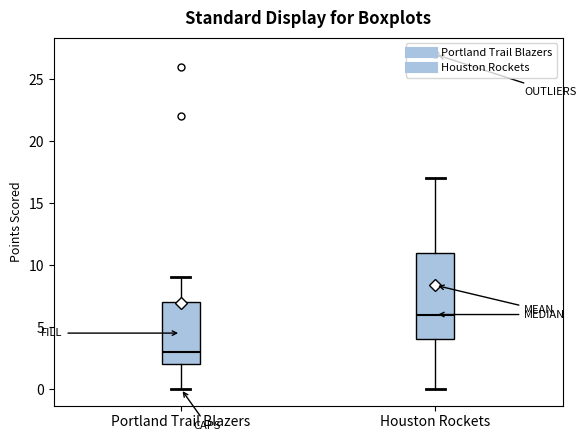

Which box is the tallest, from its lower edge to its upper edge?

Houston Rockets